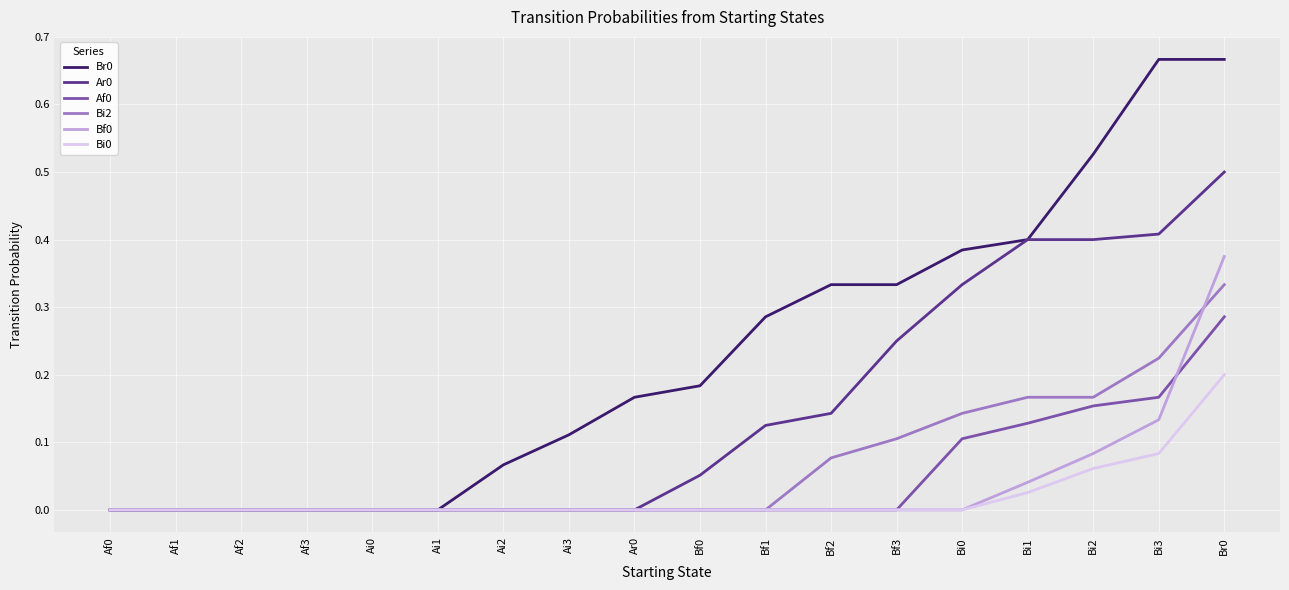

How many lines are shown in the chart?

6